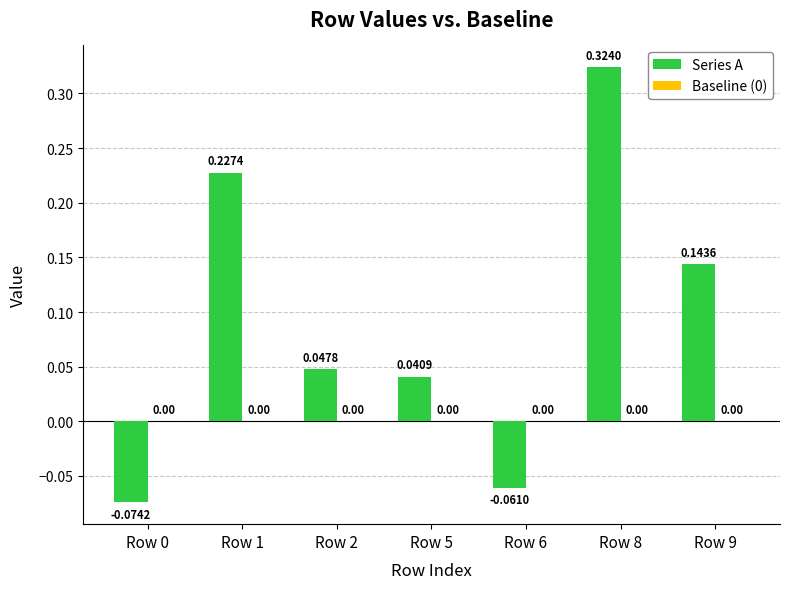

Which has a higher value, Row 8 or Row 0?

Row 8